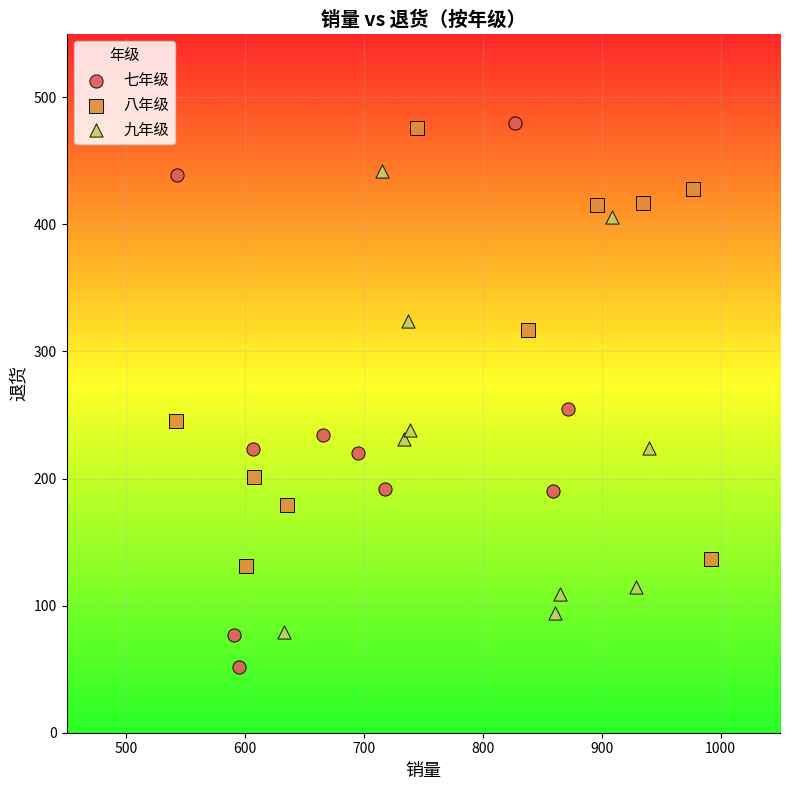

Which series contains the lowest Y value?

七年级